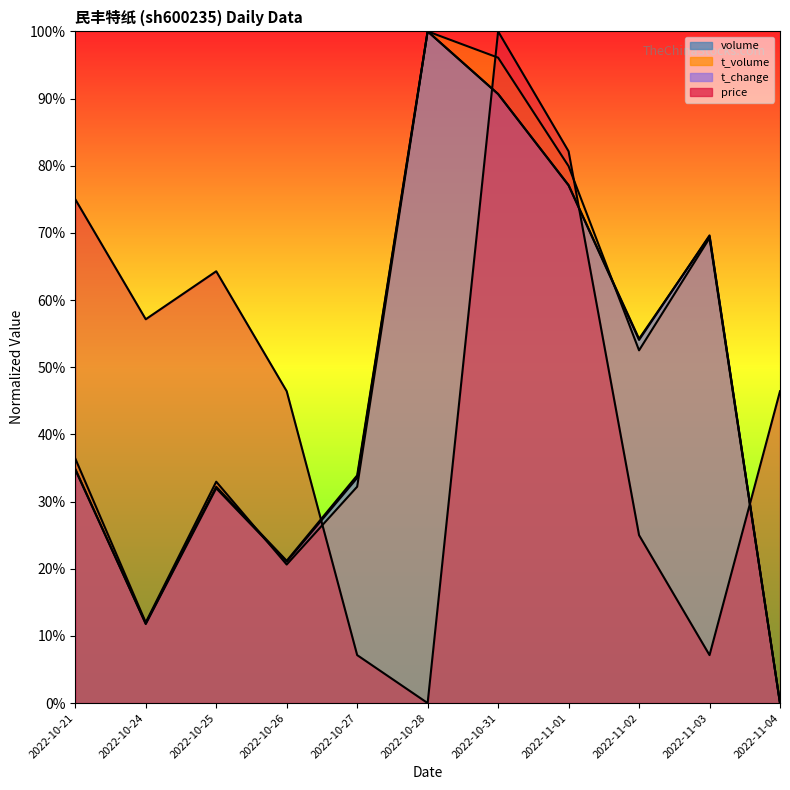

Which has a higher value, 2022-11-03 or 2022-11-04?

2022-11-04